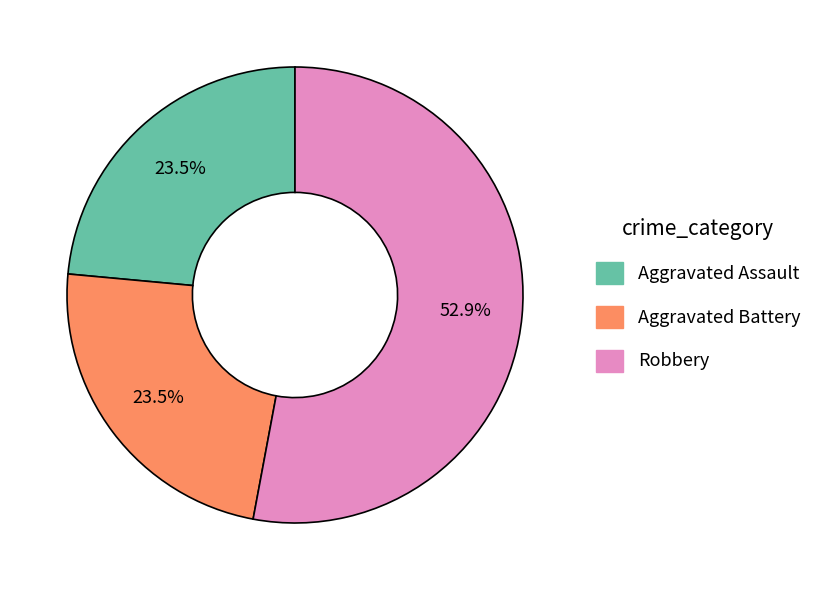

How many segments does this pie chart have?

3